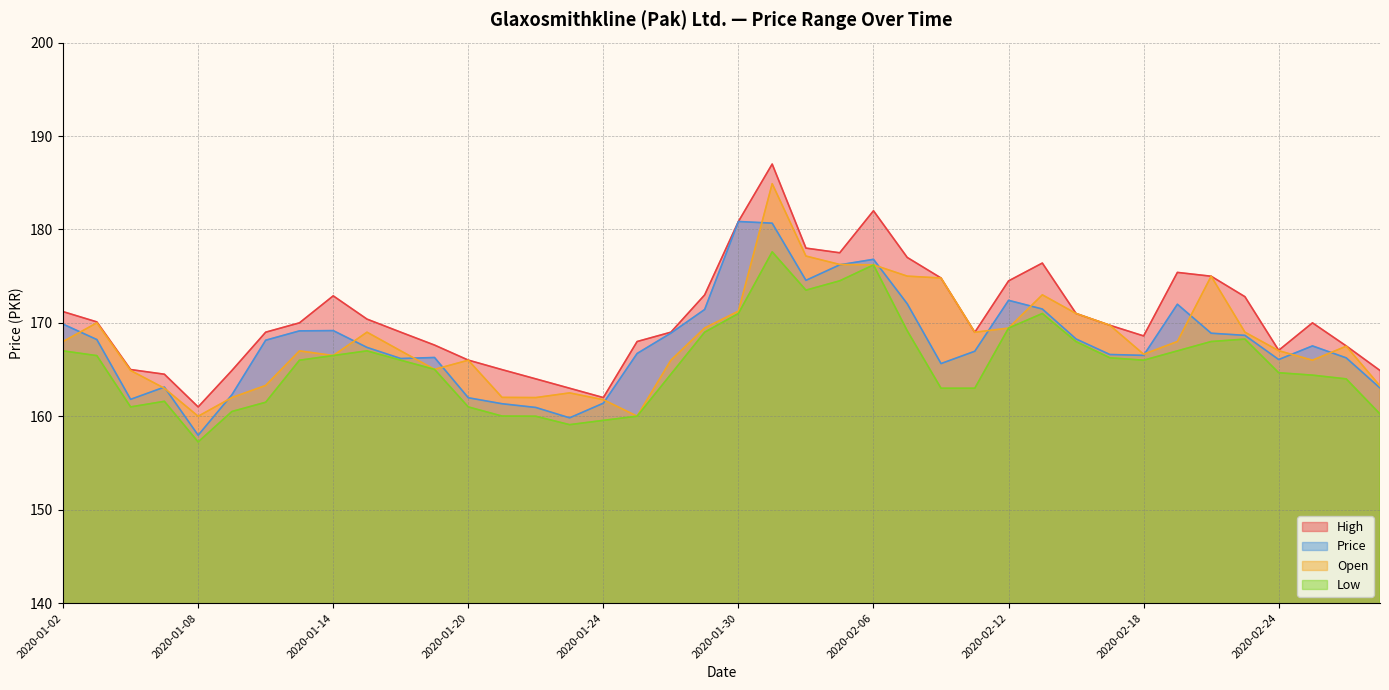

The Low series shows 238.0 at 2020-02-25. True or false?

False